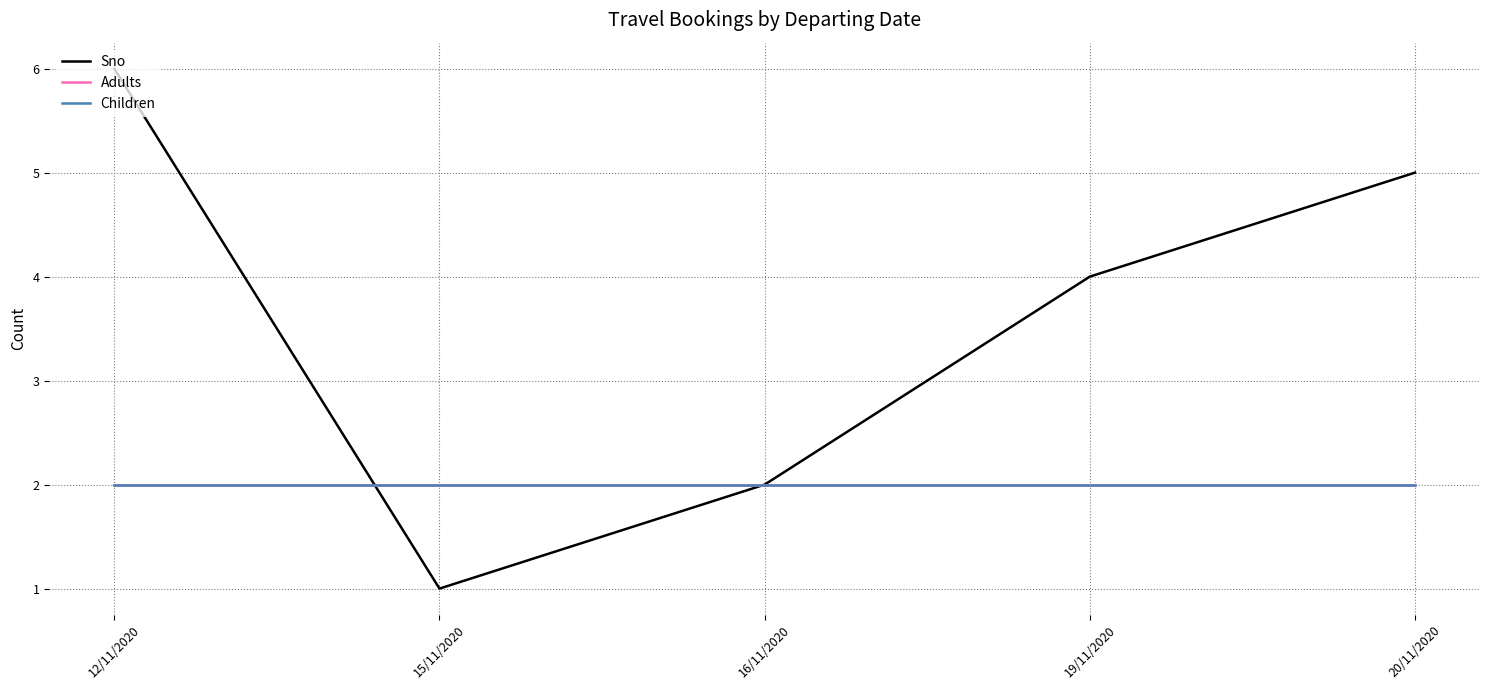

Does the chart display data point markers on the line(s)?

No